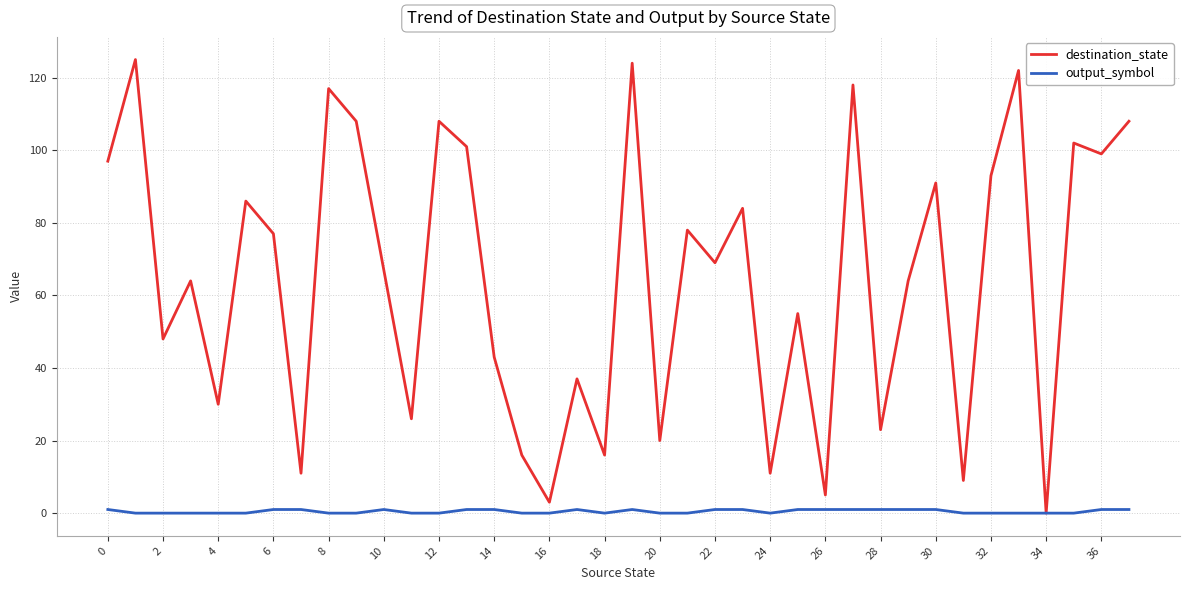

What is the sum of all output_symbol values?

18